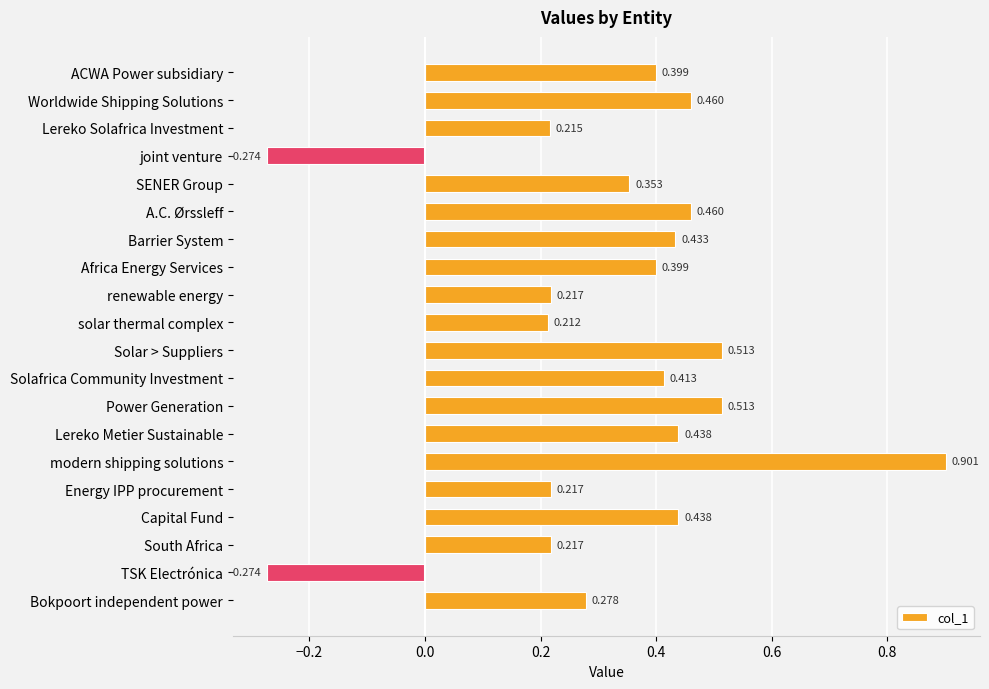

What is the difference between the maximum and second lowest values?

1.2